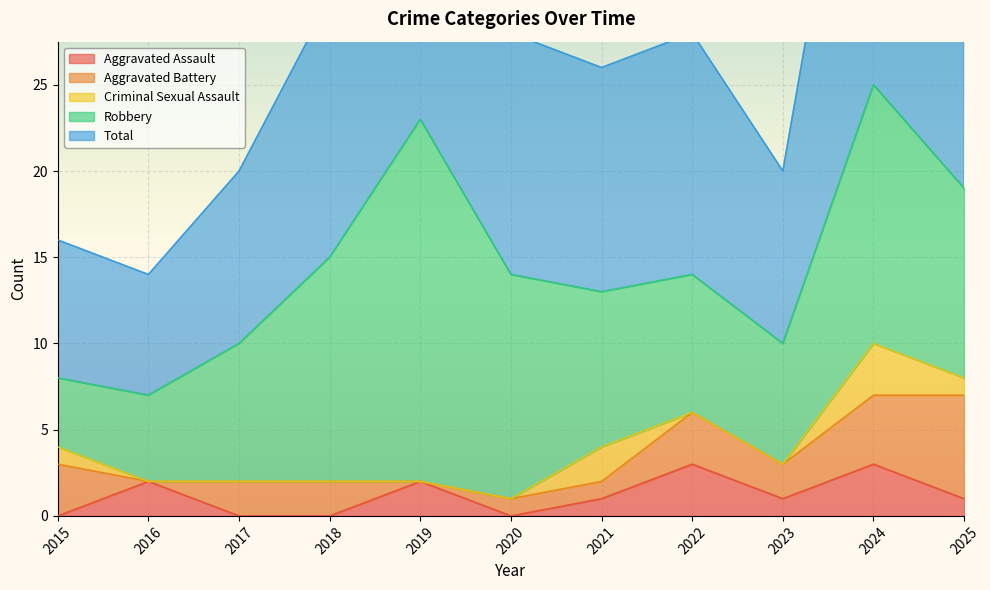

What is the value of the Aggravated Assault point at the 9th from the left?

1